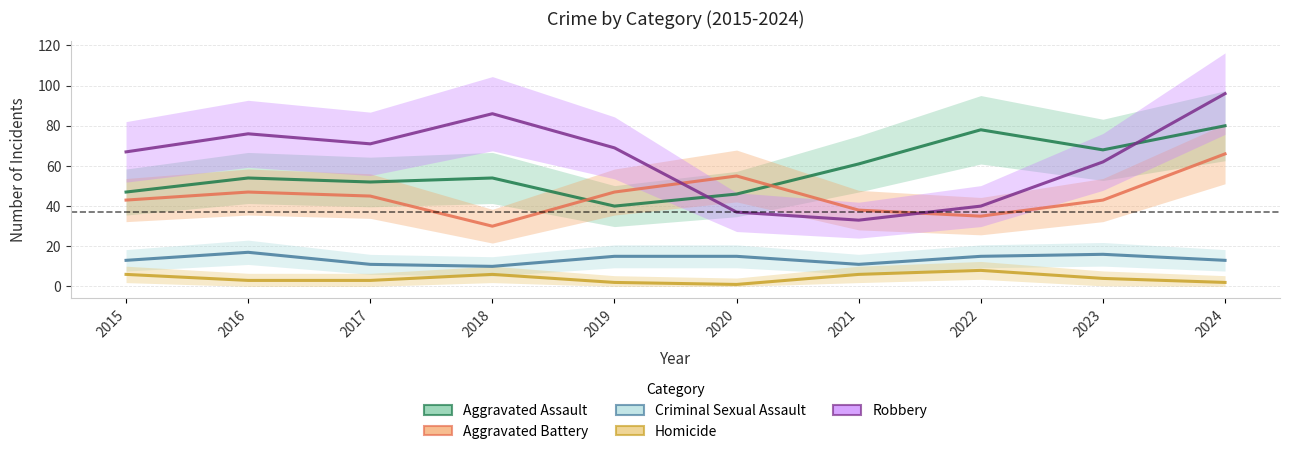

At which category does the chart reach its minimum across all series?

2020